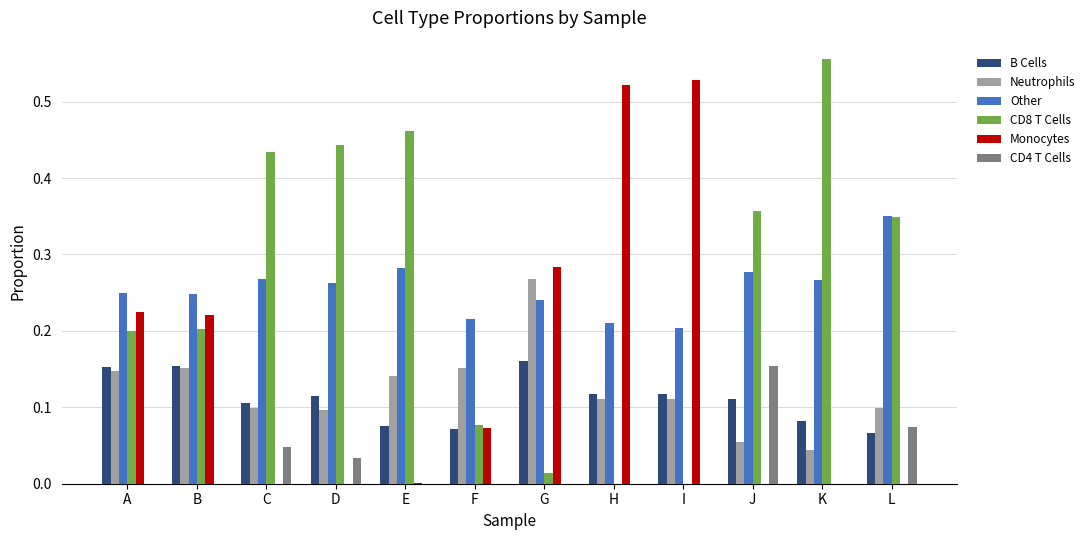

At which label does Neutrophils reach its peak?

G